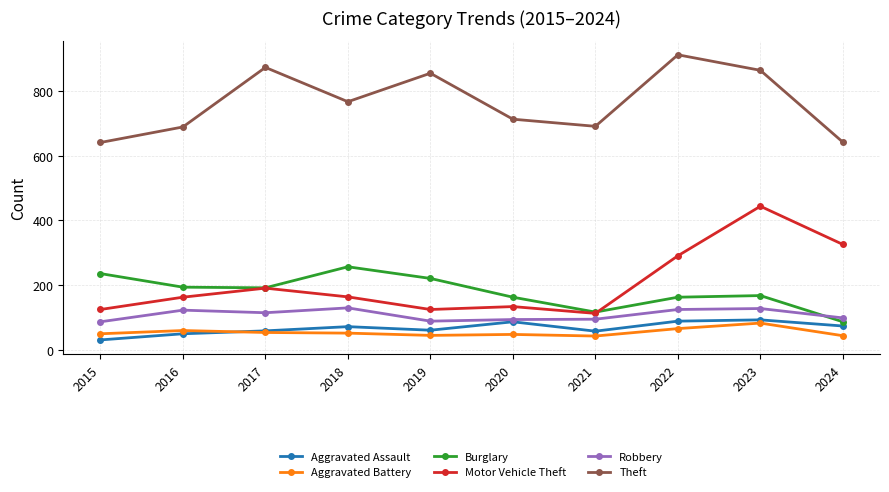

At how many categories does at least one series exceed 810?

4